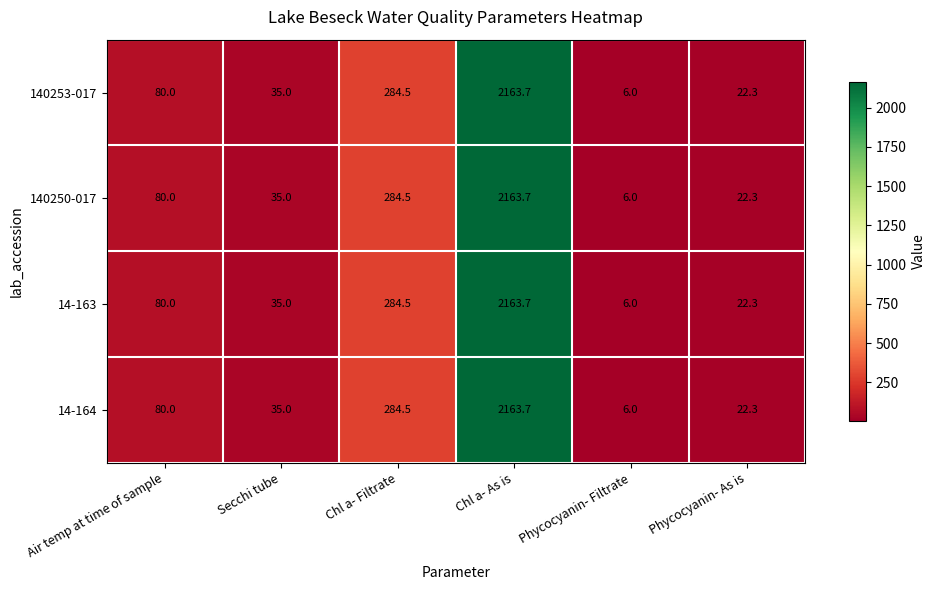

What is the total value across all series at Chl a- As is?

8654.8